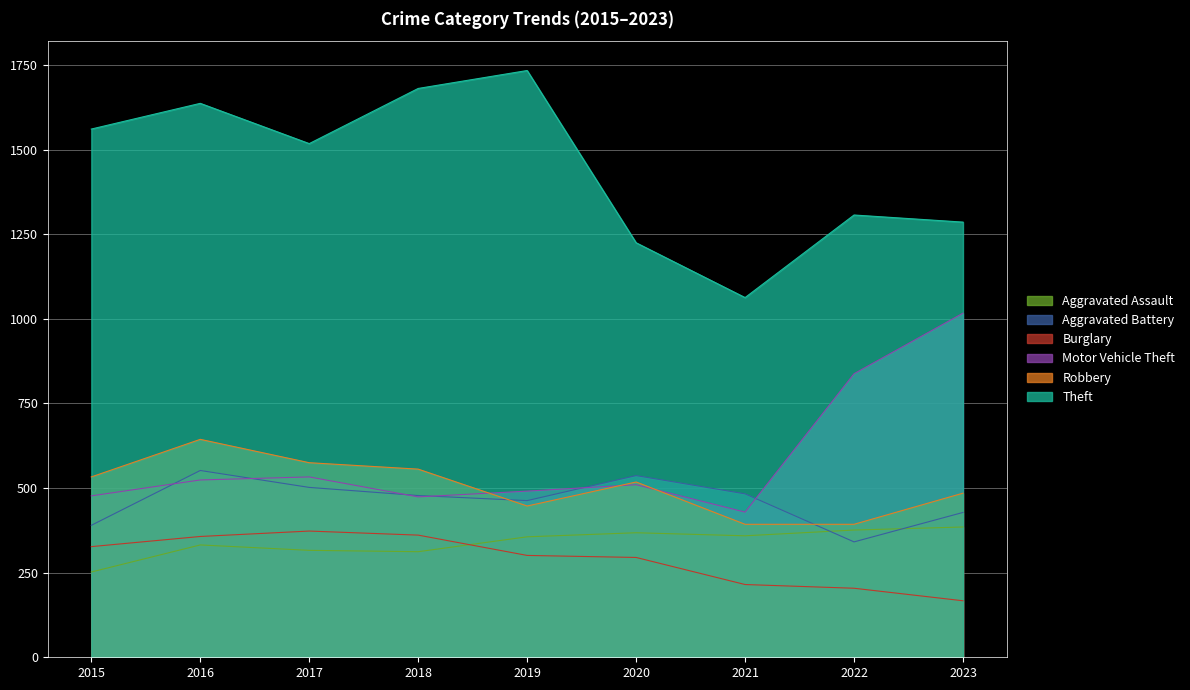

The value of Burglary at 2015 is 327. True or false?

True